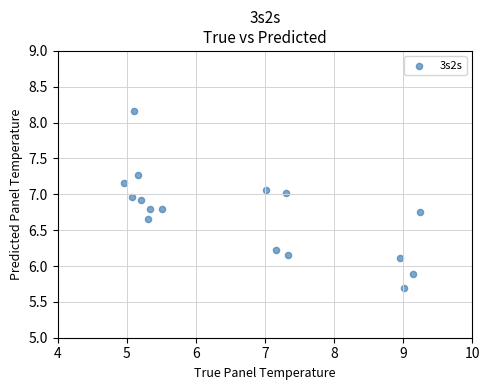

What is the range of Y values (max minus min)?

2.5